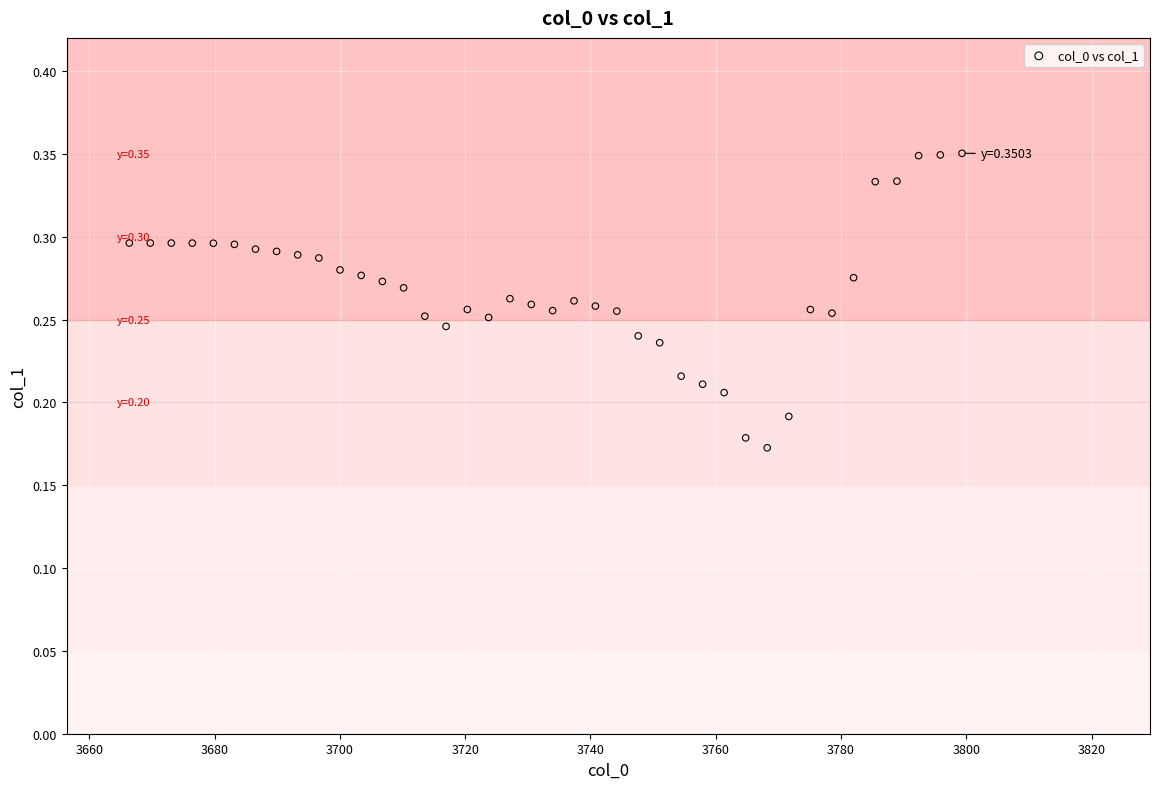

What is the range of X values (max minus min)?

132.9